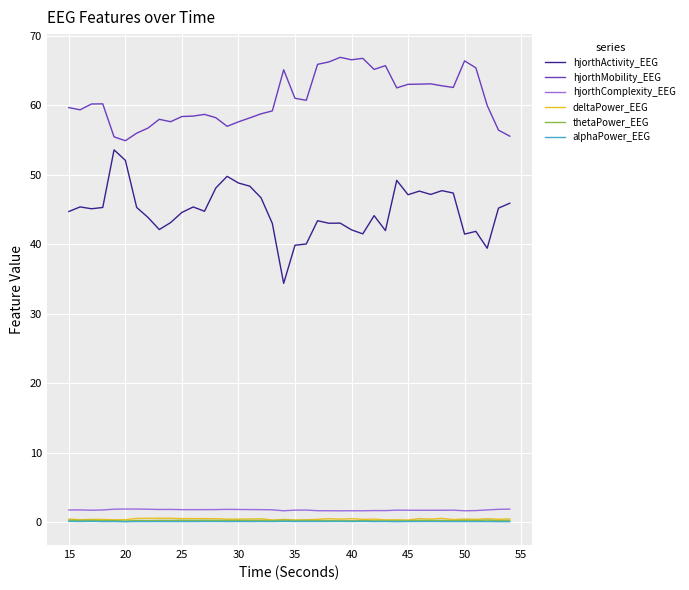

What is the maximum value shown in the chart?

66.9